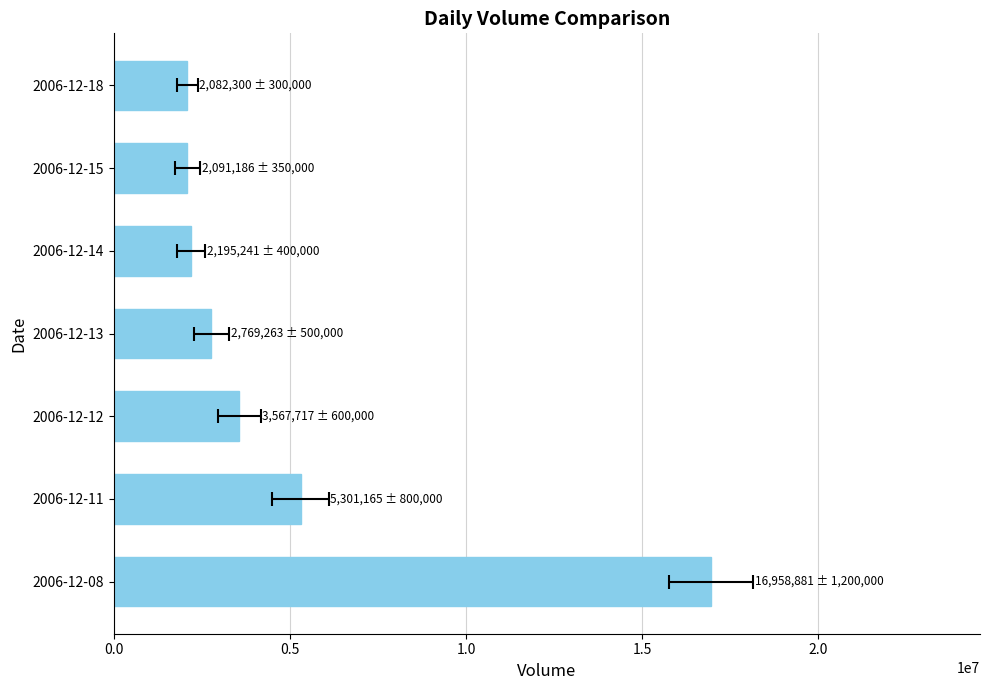

What is the difference between the values at 2006-12-18 and 2006-12-12?

1485417